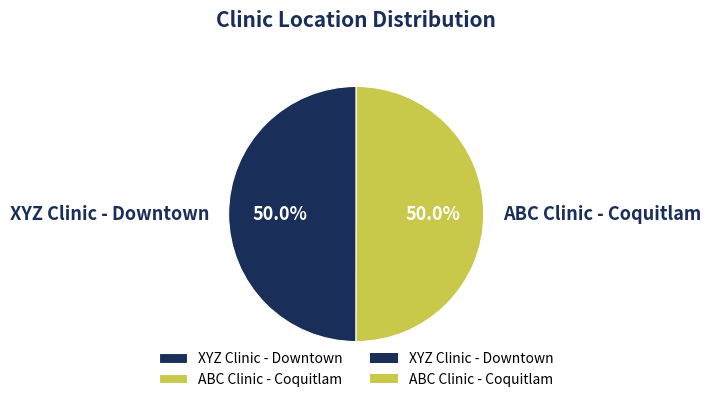

Approximately how many times larger is the value at XYZ Clinic - Downtown compared to ABC Clinic - Coquitlam?

1.0